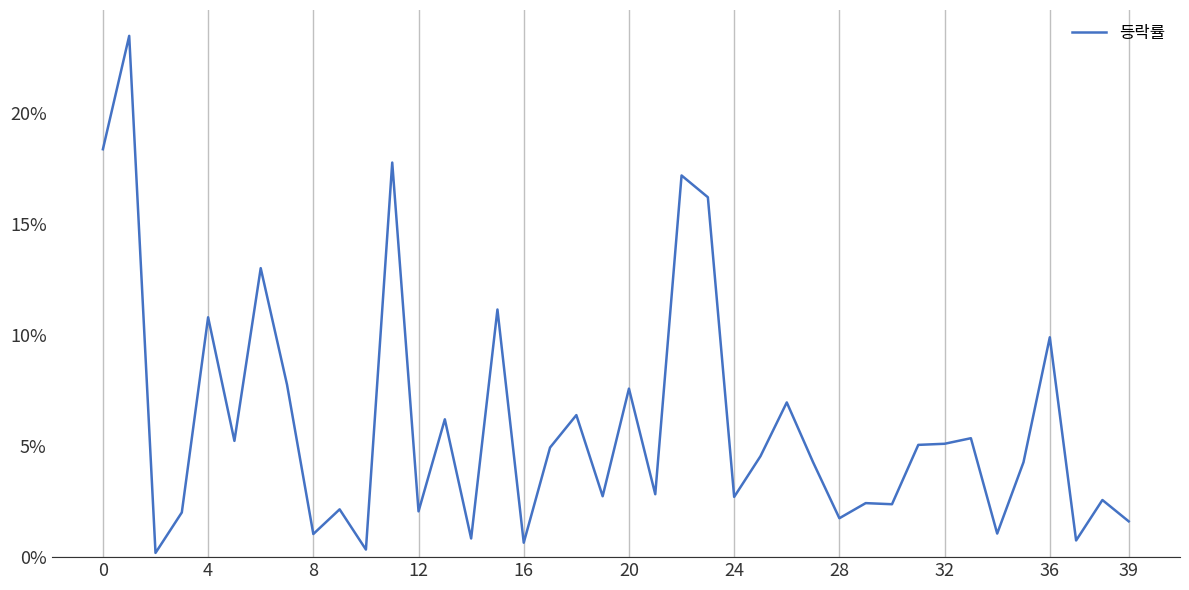

What is the difference between the maximum and minimum values?

23.3